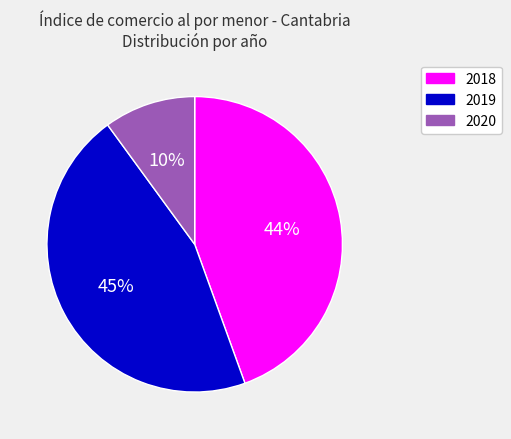

What is the largest slice in the pie chart?

2019